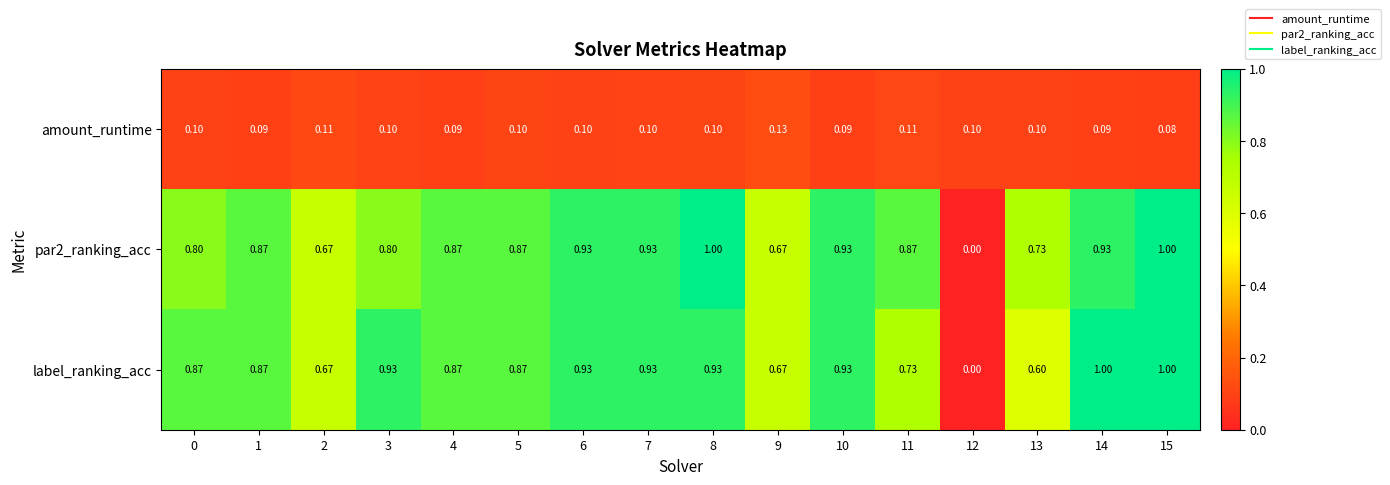

At which category is the sum across all series the highest?

15